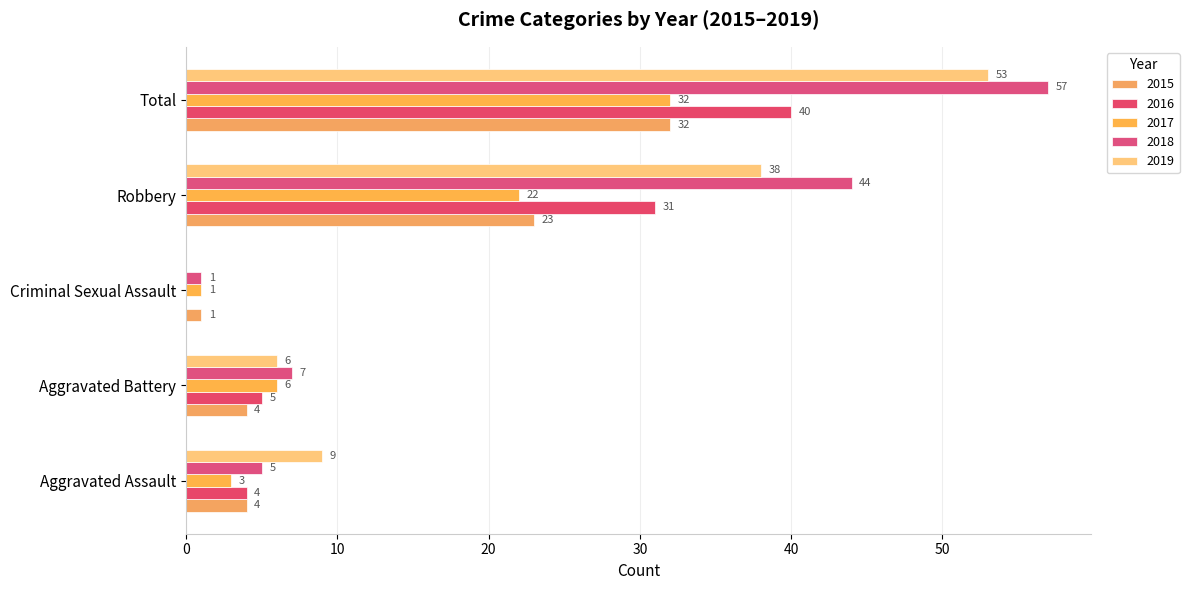

At which category is the sum across all series the highest?

Total